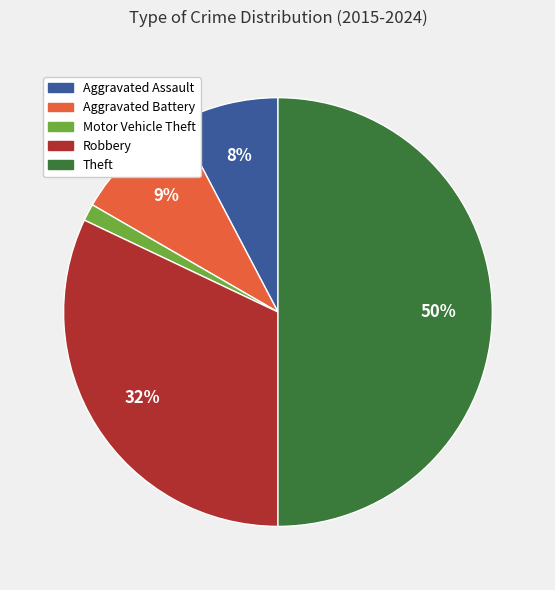

Is the sum of Robbery and Theft greater than half?

Yes